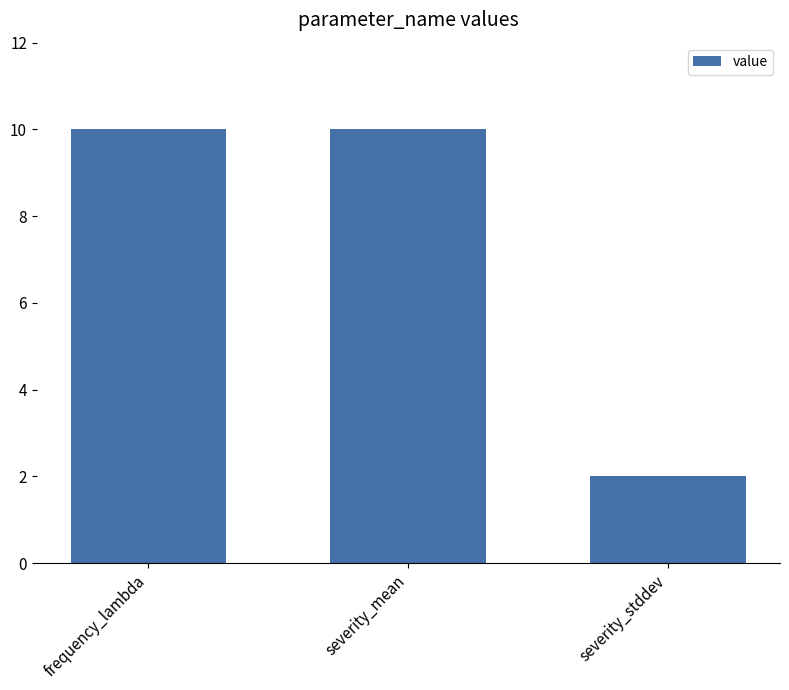

Are the bars grouped side by side (vs. stacked)?

No